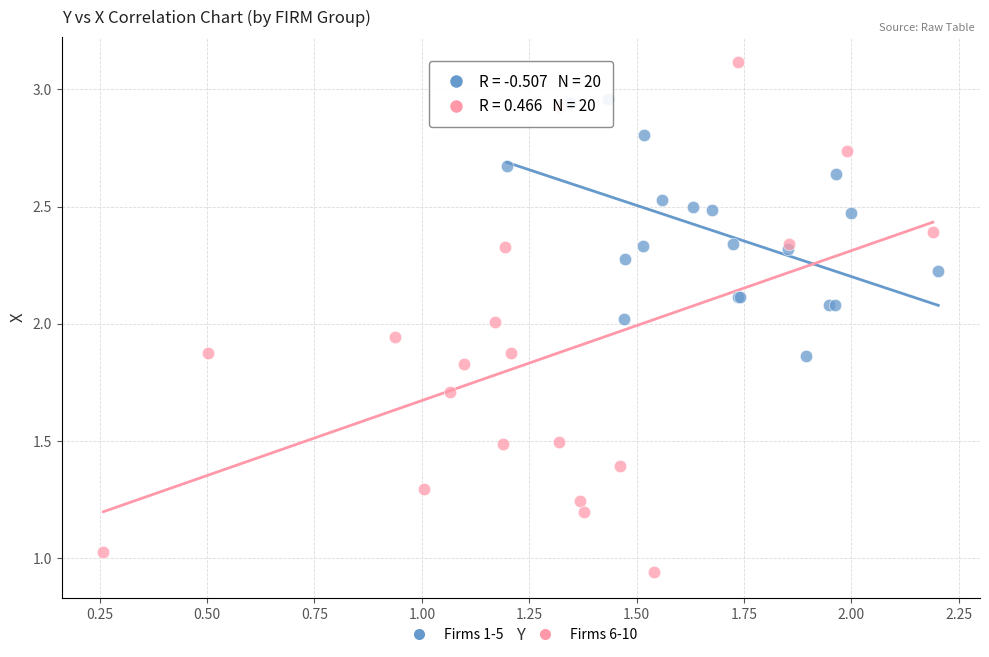

Which series has the widest spread of Y values?

Firms 6-10